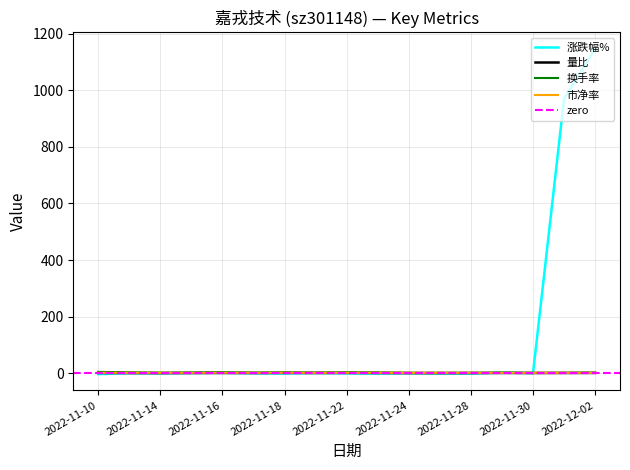

List the series in order of their peak value, lowest first.

量比, 市净率, 换手率, 涨跌幅%